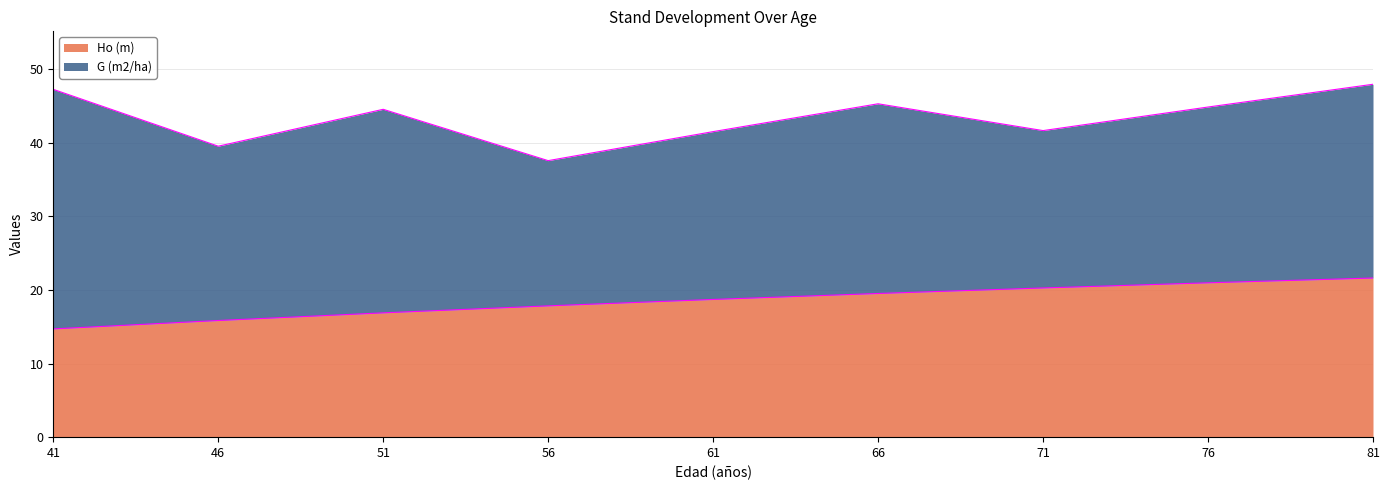

What is the smallest value displayed?

14.7